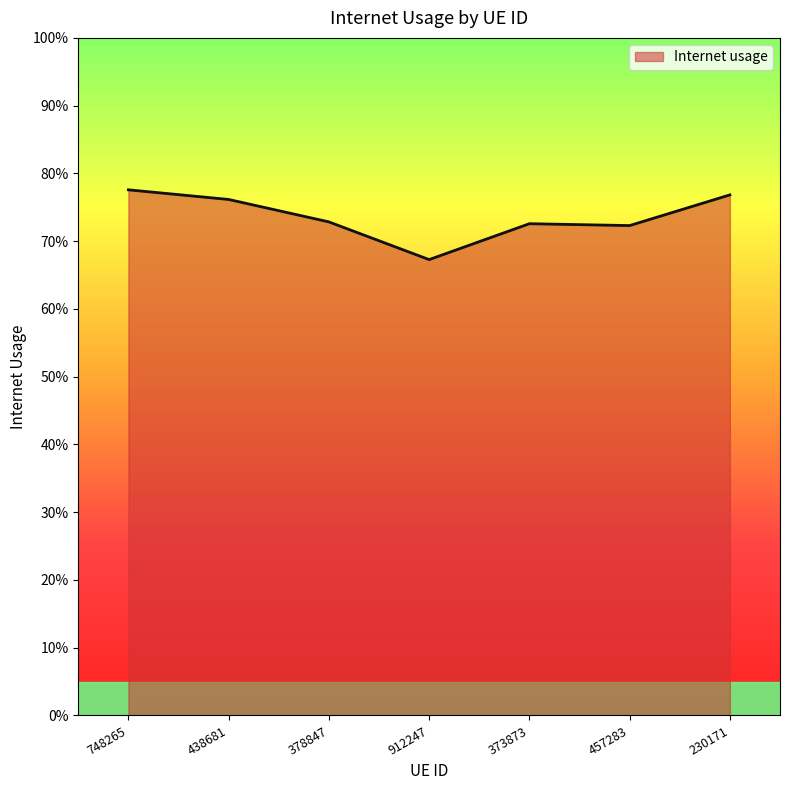

Is it true that the value at 378847 is 0.7?

True